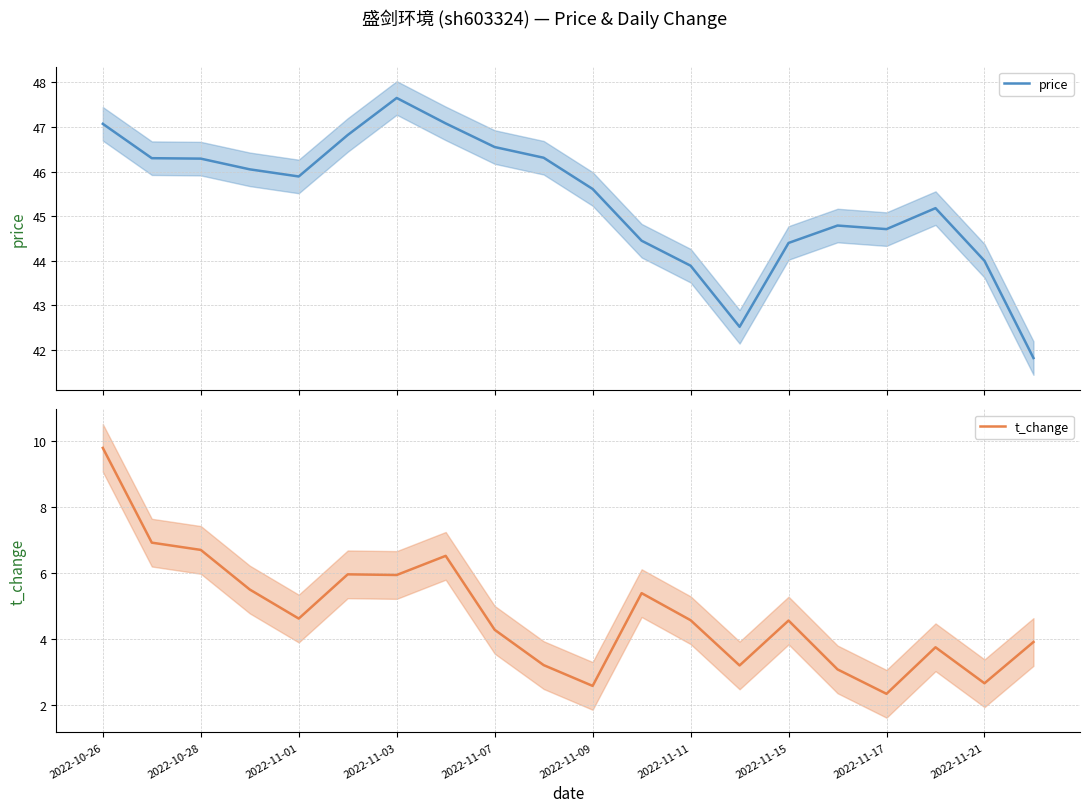

What is the average value of the t_change series?

4.8